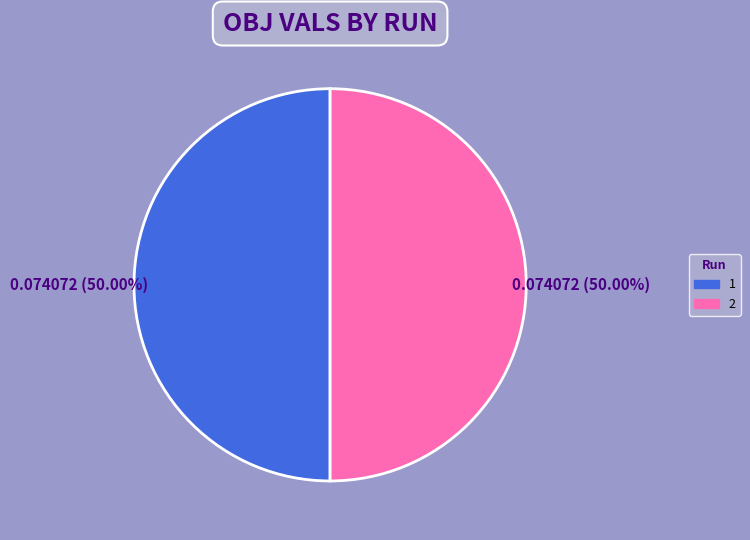

To the nearest percent, what portion does 1 represent?

50%